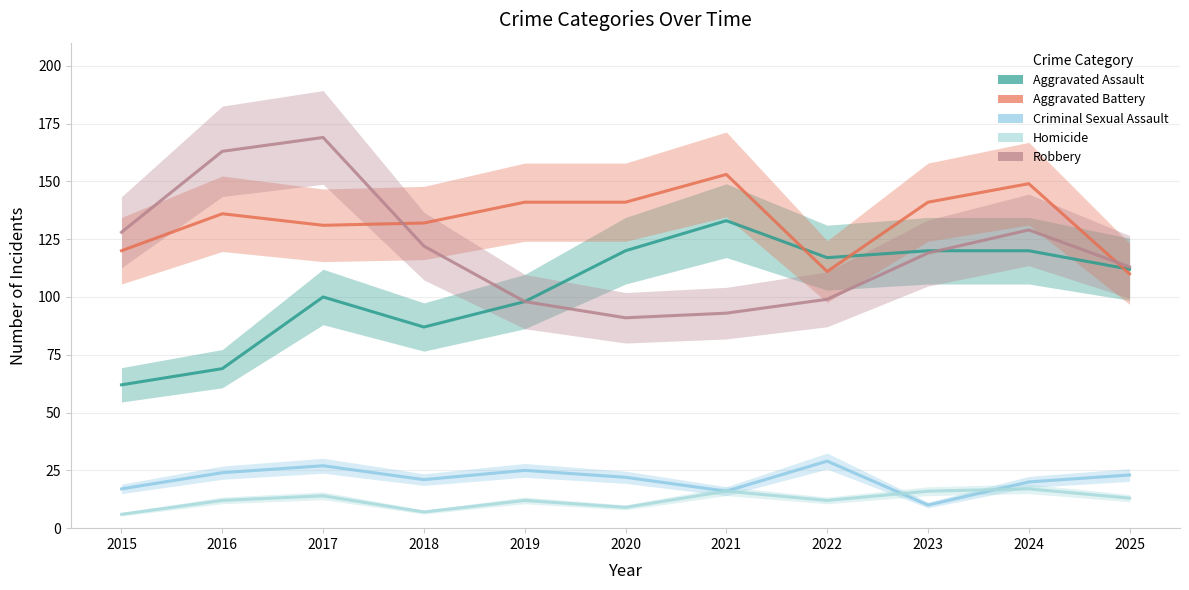

What is the value of the Aggravated Assault point at the 3rd from the left?

100